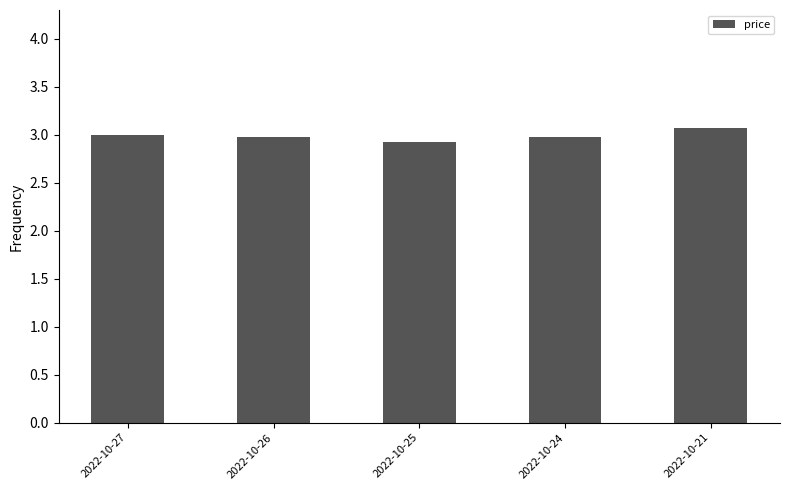

What is the ratio of the value at 2022-10-24 to the value at 2022-10-26?

1.0